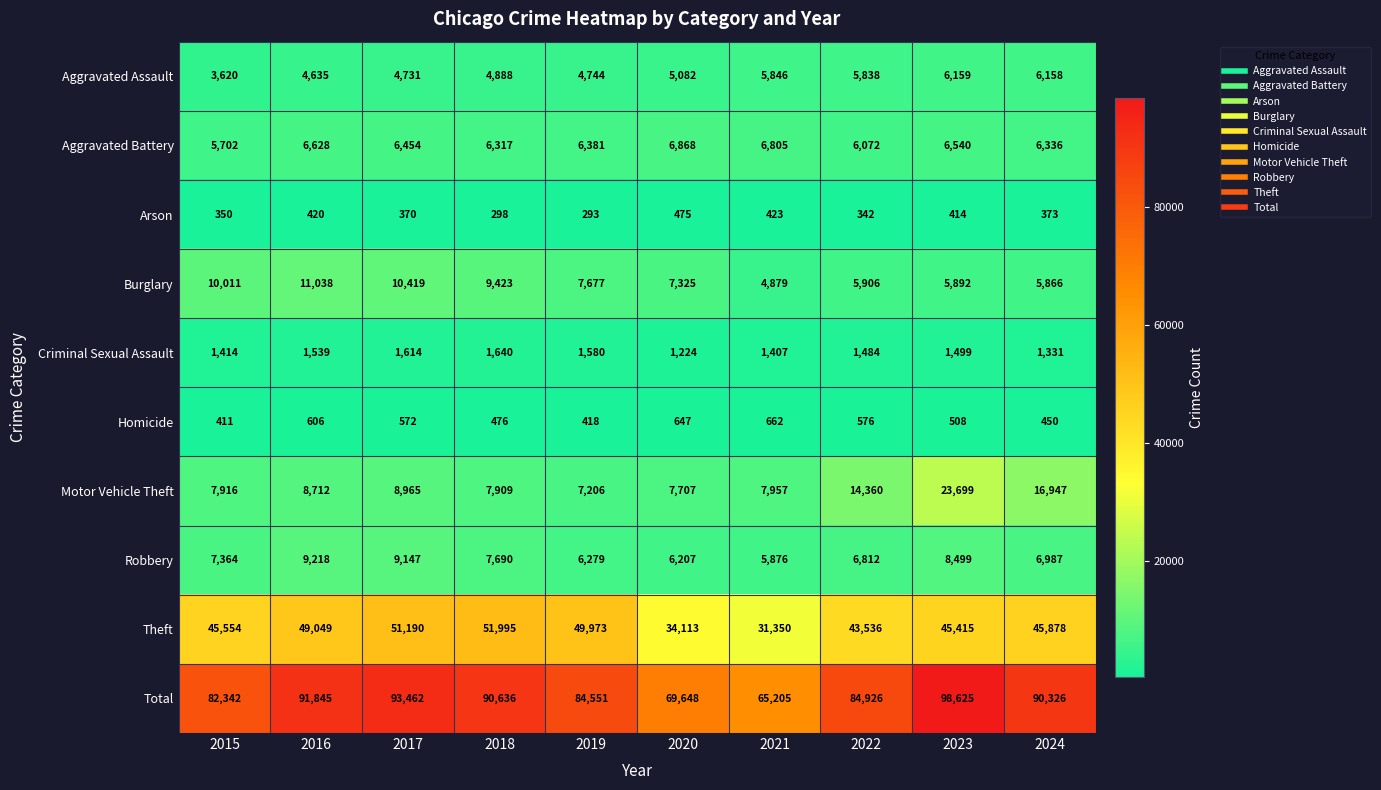

The Aggravated Battery series shows 9309 at 2018. True or false?

False